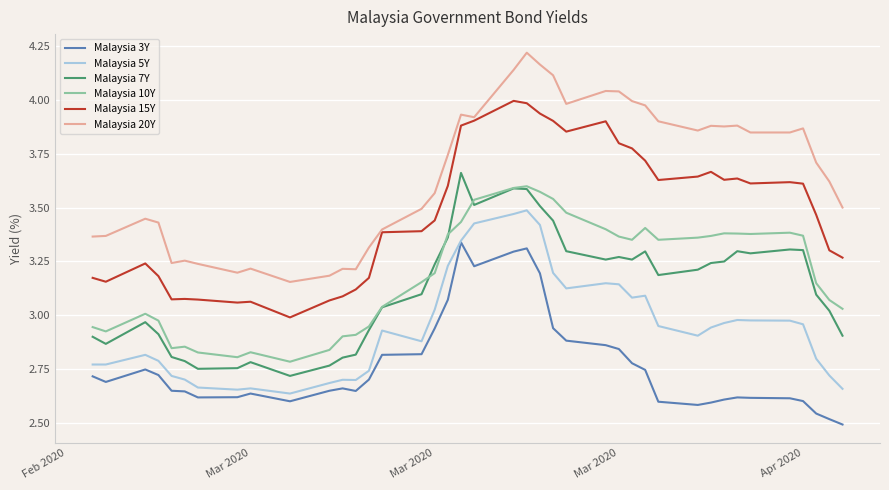

True or false: Malaysia 15Y and Malaysia 5Y cross at least once.

False